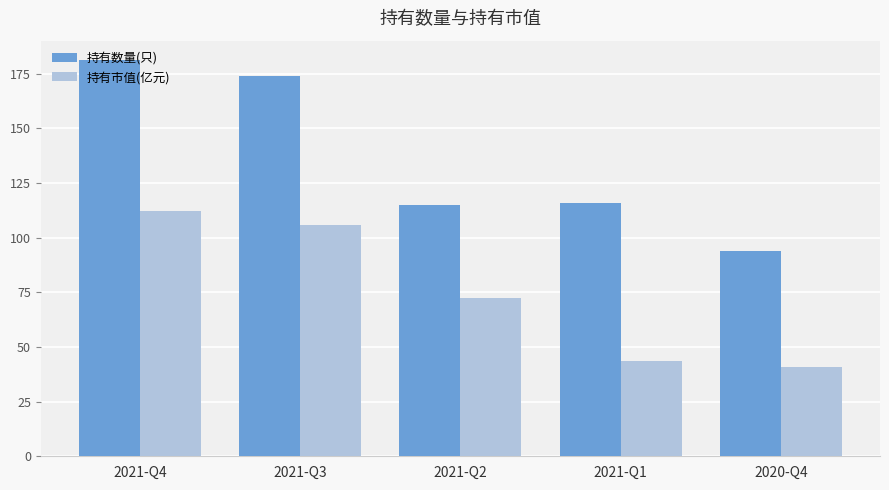

At how many categories does at least one series exceed 156?

2